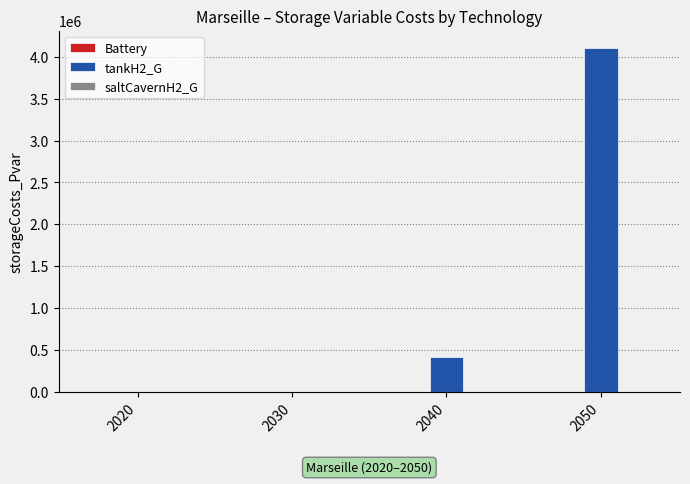

What is the change in value from 2020 to 2040?

+410841.1